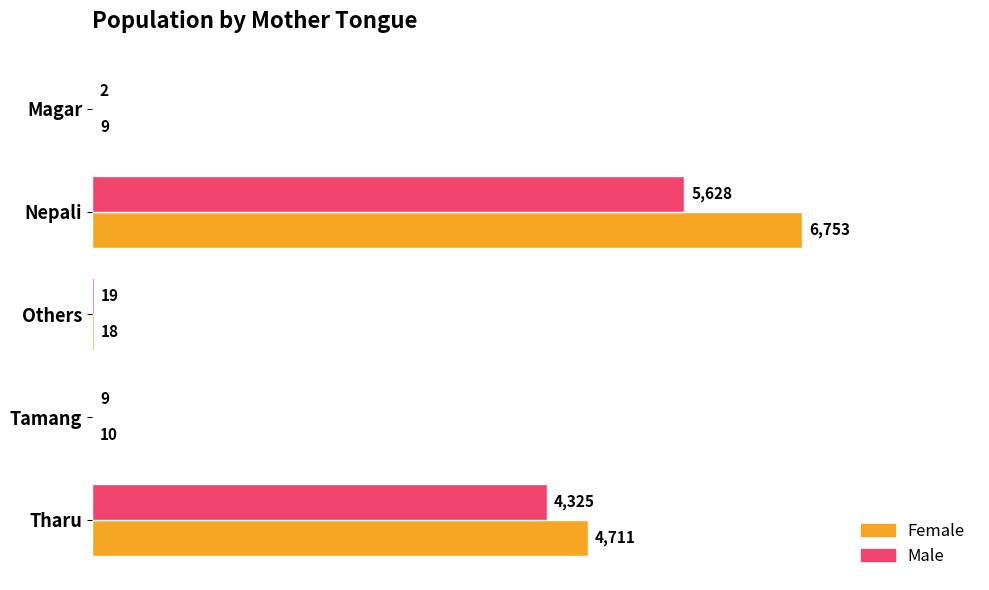

At which label is Female closest to 3381?

Tharu